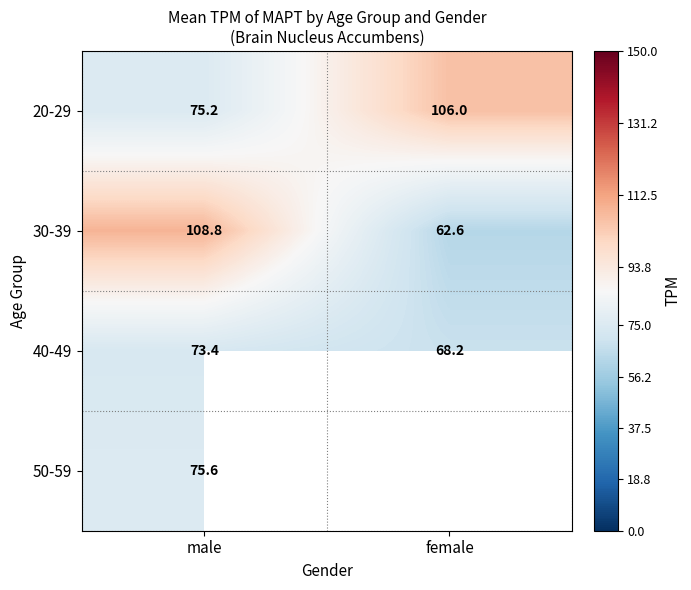

Is it true that 20-29 equals 108.7 at male?

False